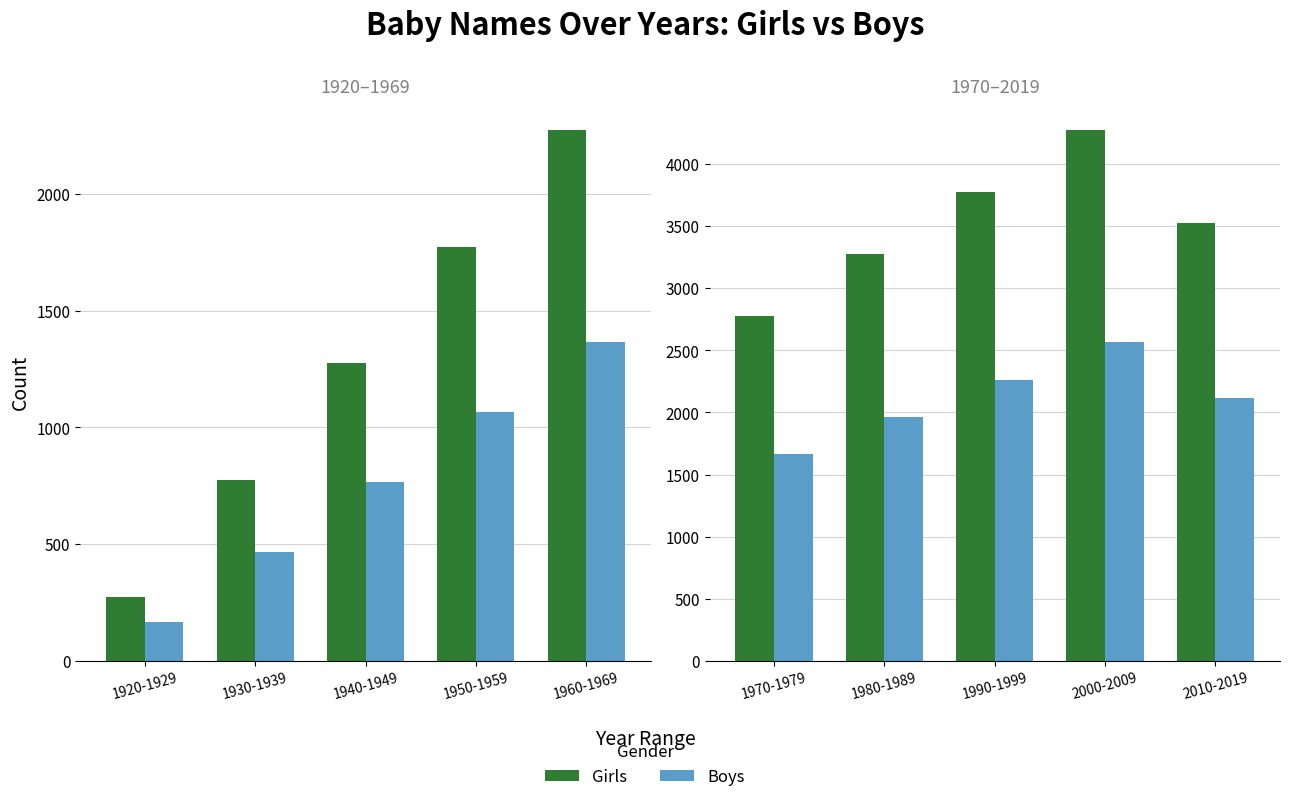

What is the difference between the Girls values at 2000-2009 and 1990-1999?

500